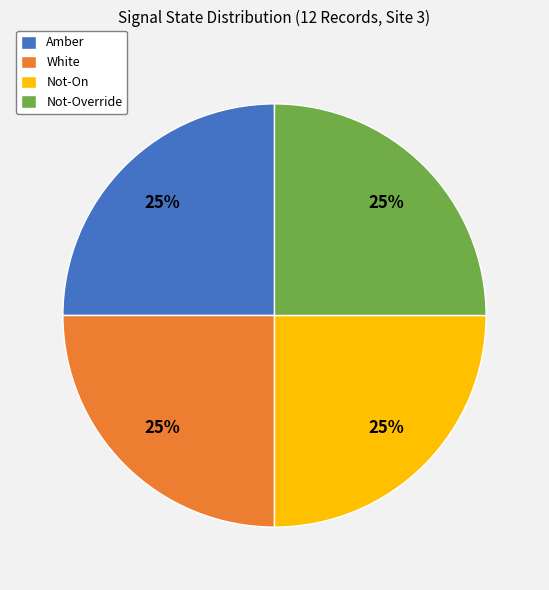

Count the number of slices in the pie.

4